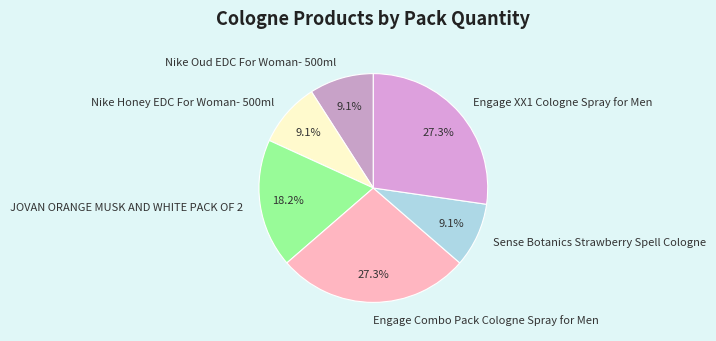

Count the number of slices in the pie.

6